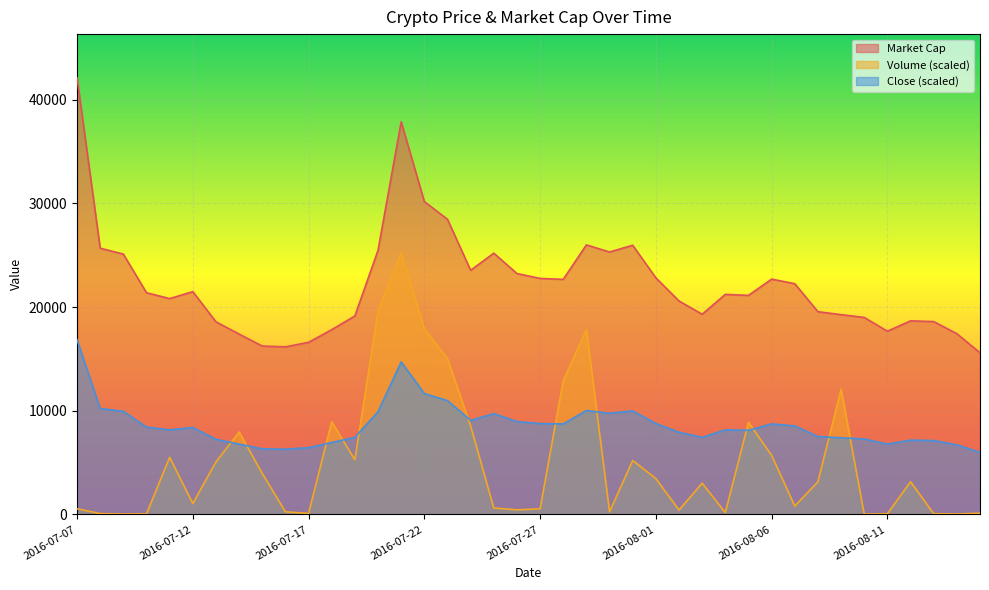

The Close series shows 7506.5 at 2016-08-08. True or false?

True